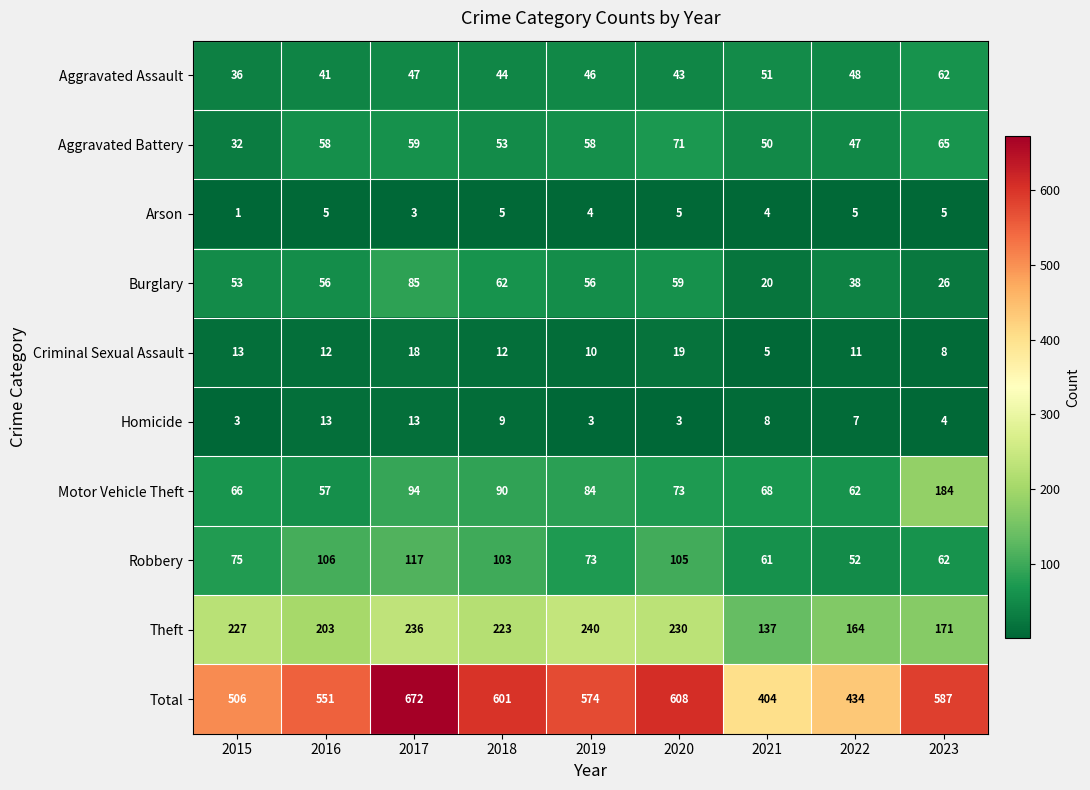

At 2016, list the series in order from largest to smallest.

Total, Theft, Robbery, Aggravated Battery, Motor Vehicle Theft, Burglary, Aggravated Assault, Homicide, Criminal Sexual Assault, Arson